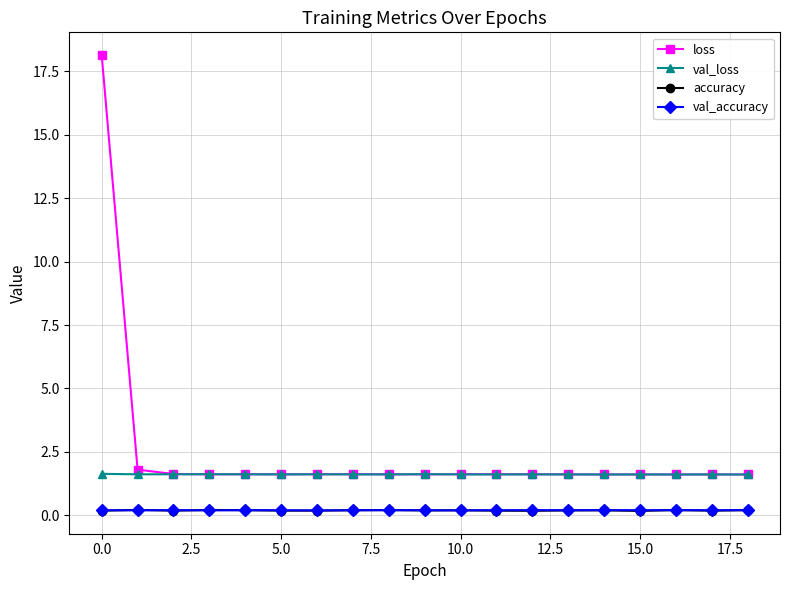

True or false: val_accuracy has more than 0 points higher than both neighbors.

True